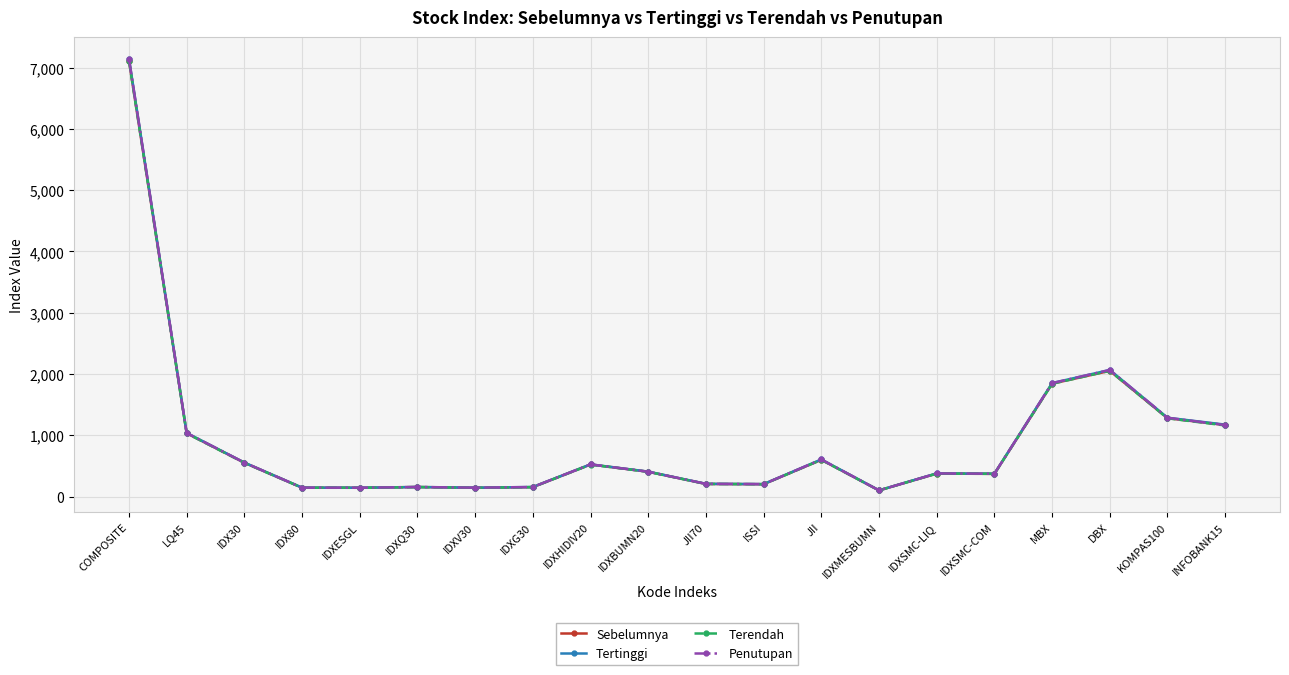

Is this an area chart (filled region under the line)?

No